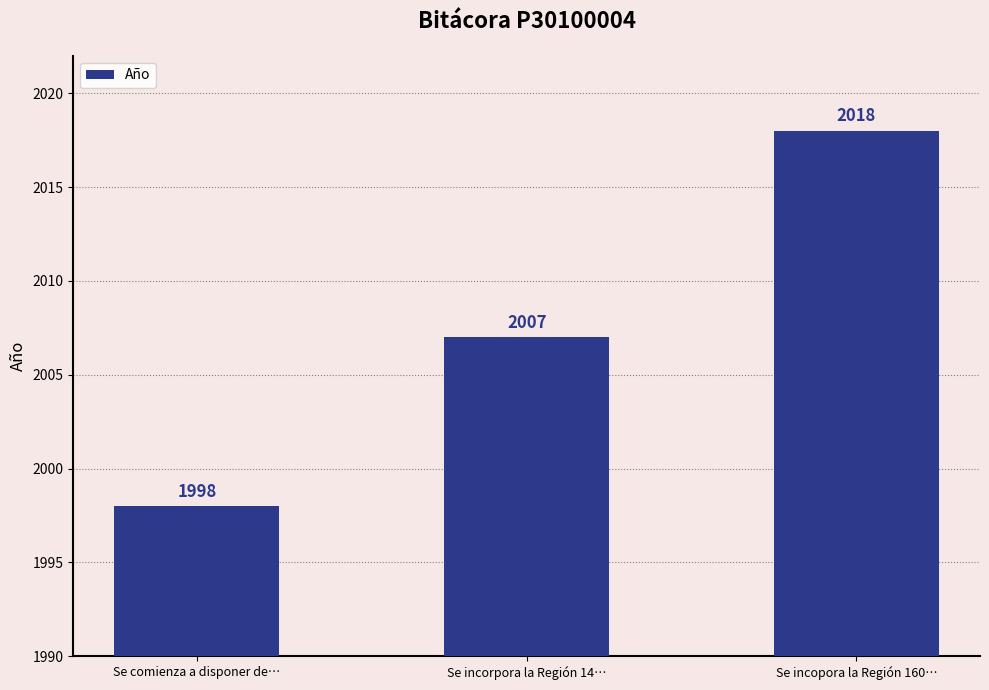

Where is the data nearest to the value 2008?

Se incorpora la Región 14…